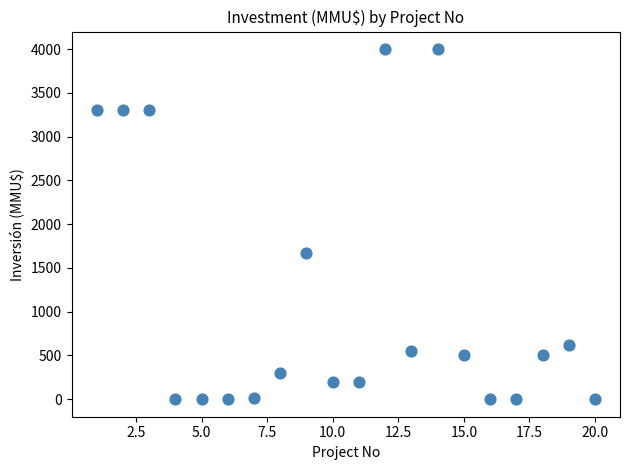

What is the range of Y values (max minus min)?

4000